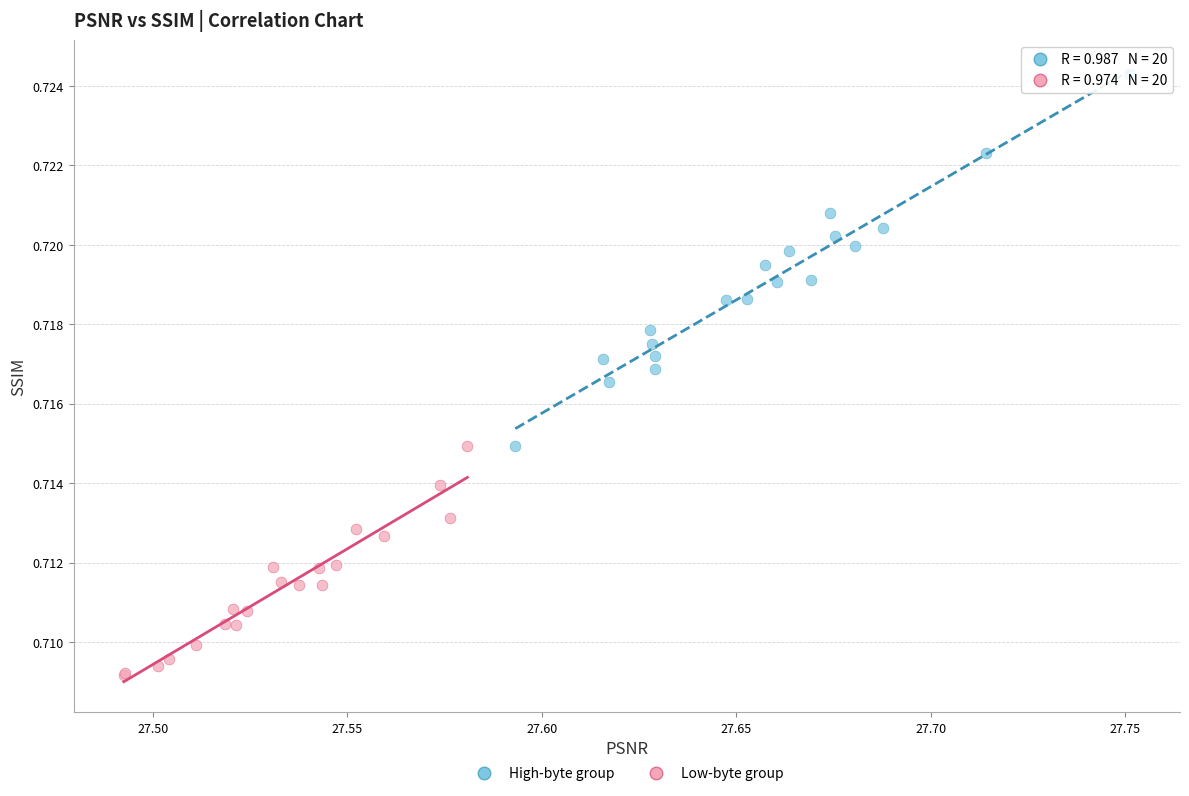

Which series reaches the maximum Y coordinate?

High-byte group